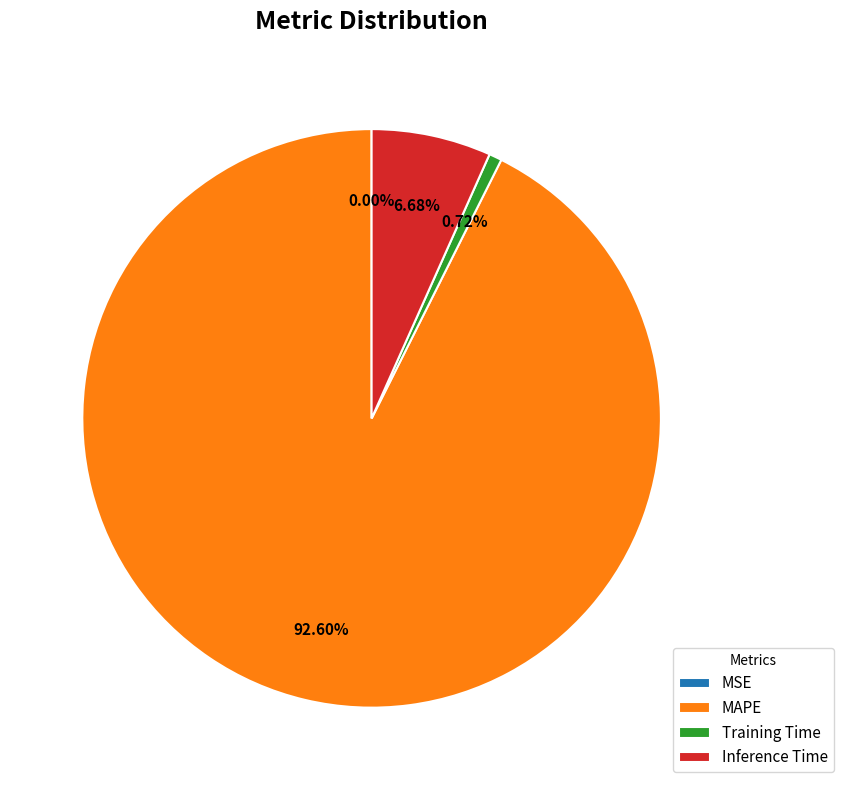

Do Training Time and Inference Time together represent more than half of the pie?

No